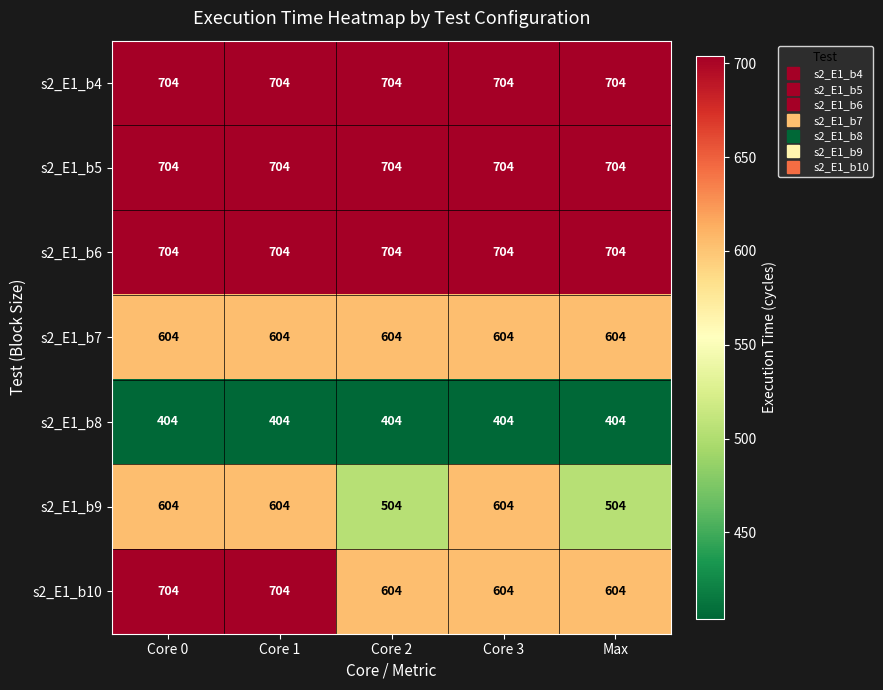

What is the maximum value for s2_E1_b6?

704